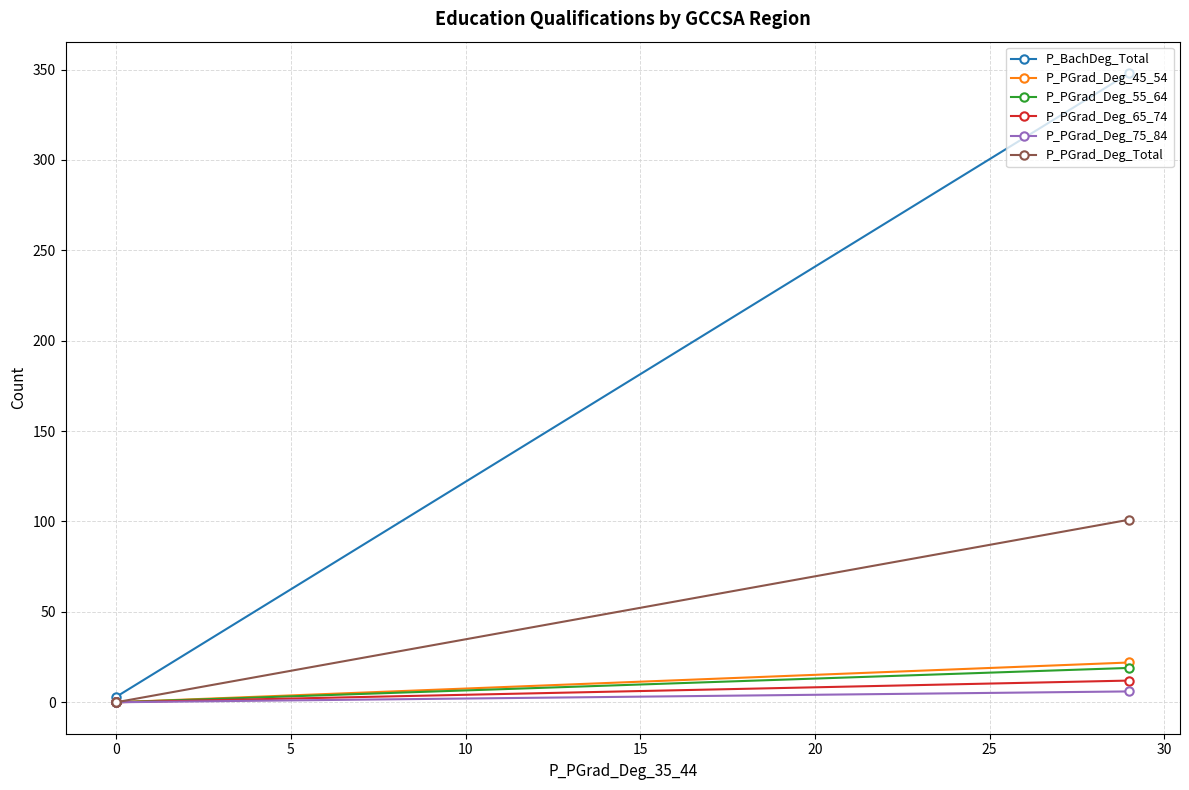

The P_PGrad_Deg_45_54 series shows 7 at 0. True or false?

False